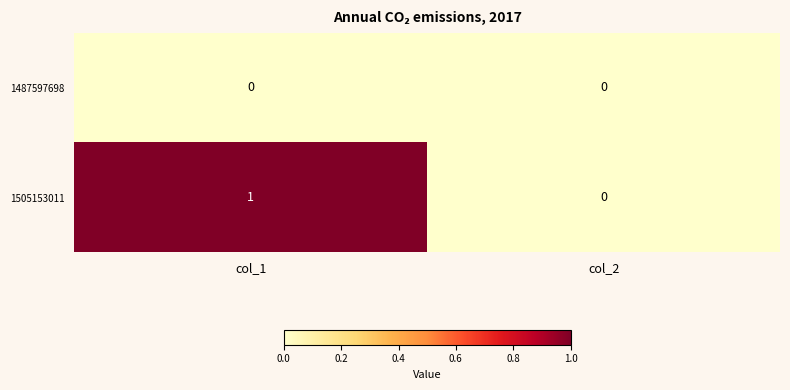

Which series changed the most between col_1 and col_2?

1505153011